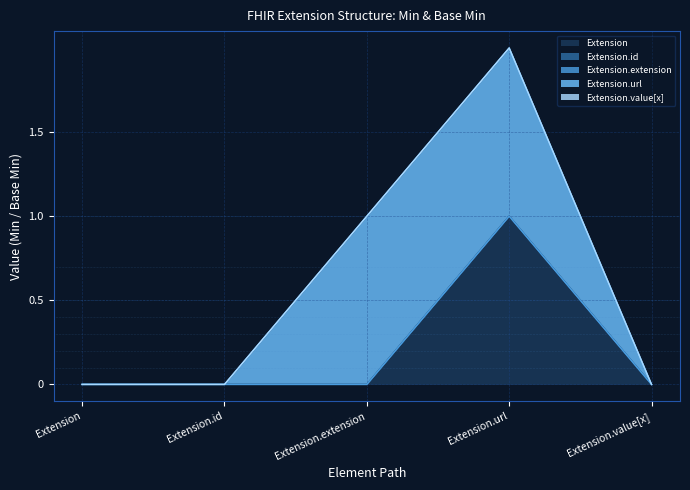

List the series in order of their peak value, highest first.

Extension, Extension.url, Extension.id, Extension.extension, Extension.value[x]